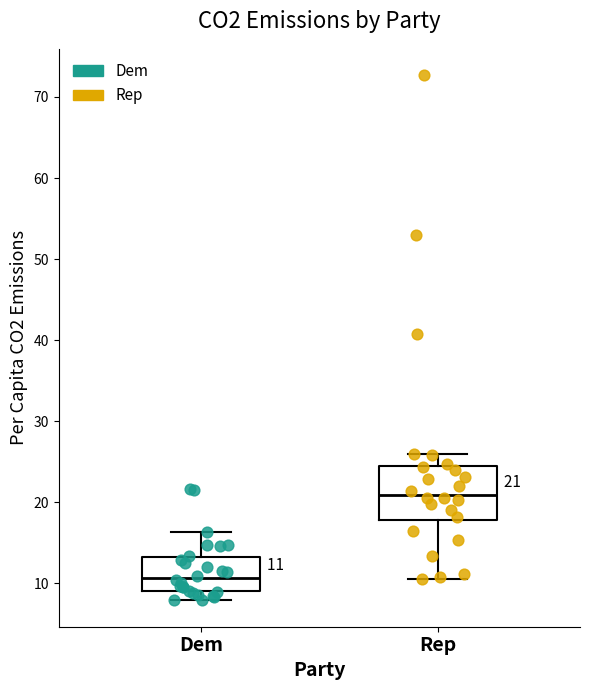

Which box is the tallest, from its lower edge to its upper edge?

Rep